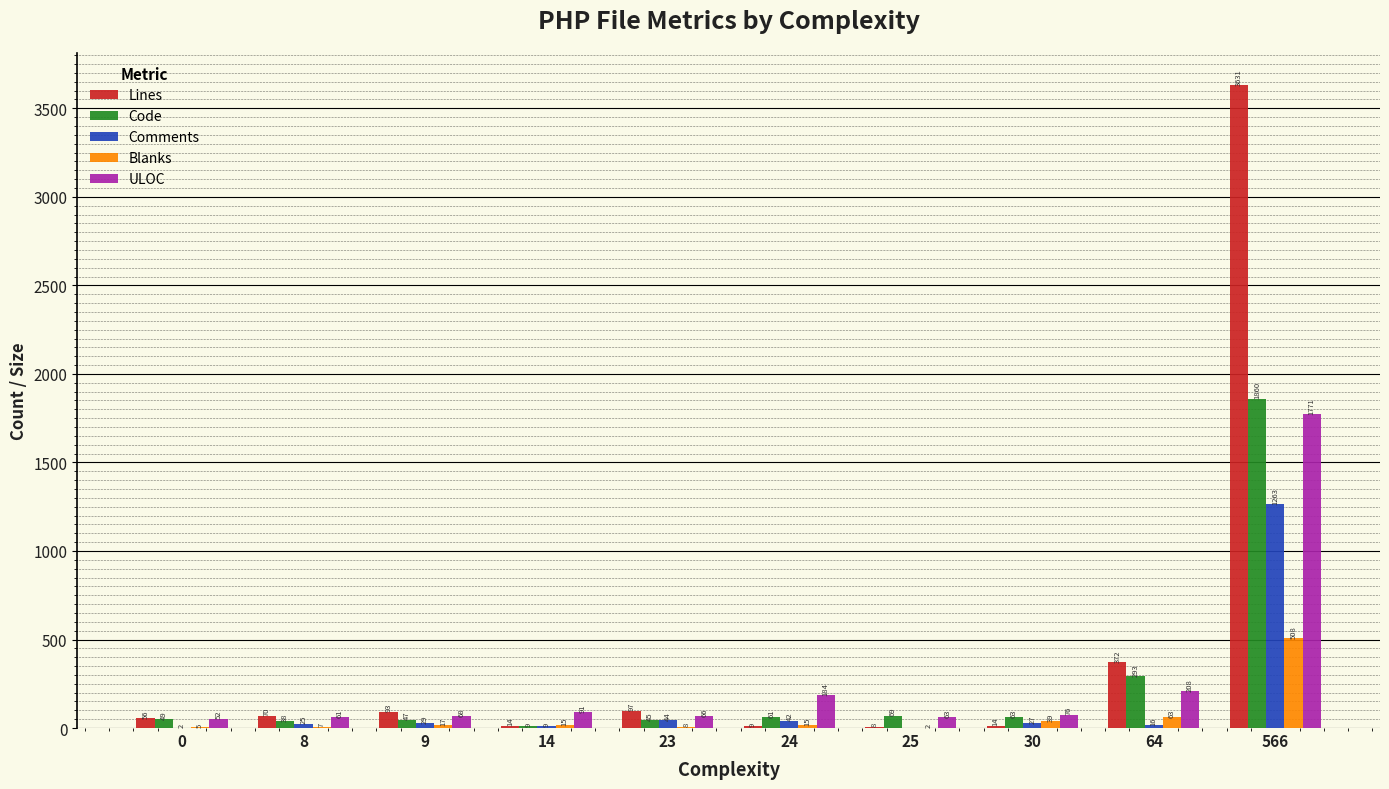

Which series has the widest spread of values?

Lines